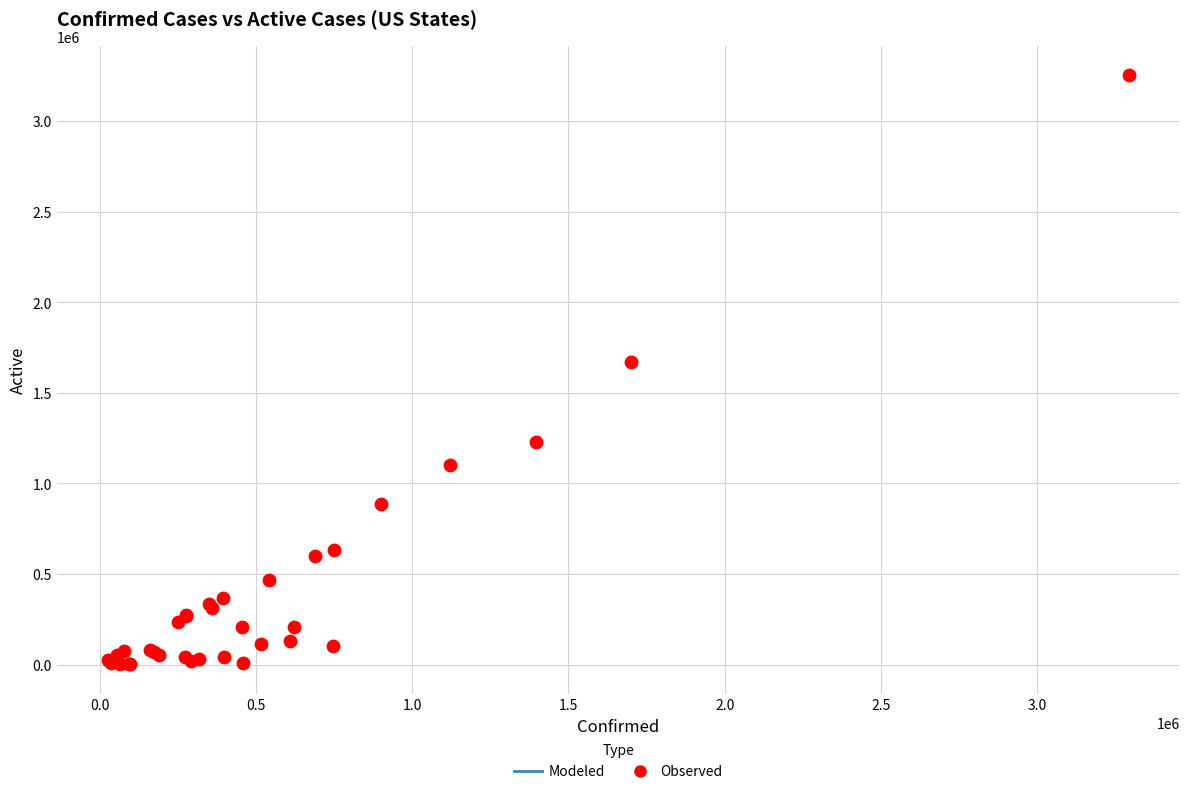

What Y value in the scatter plot is closest to 1627170?

1672316